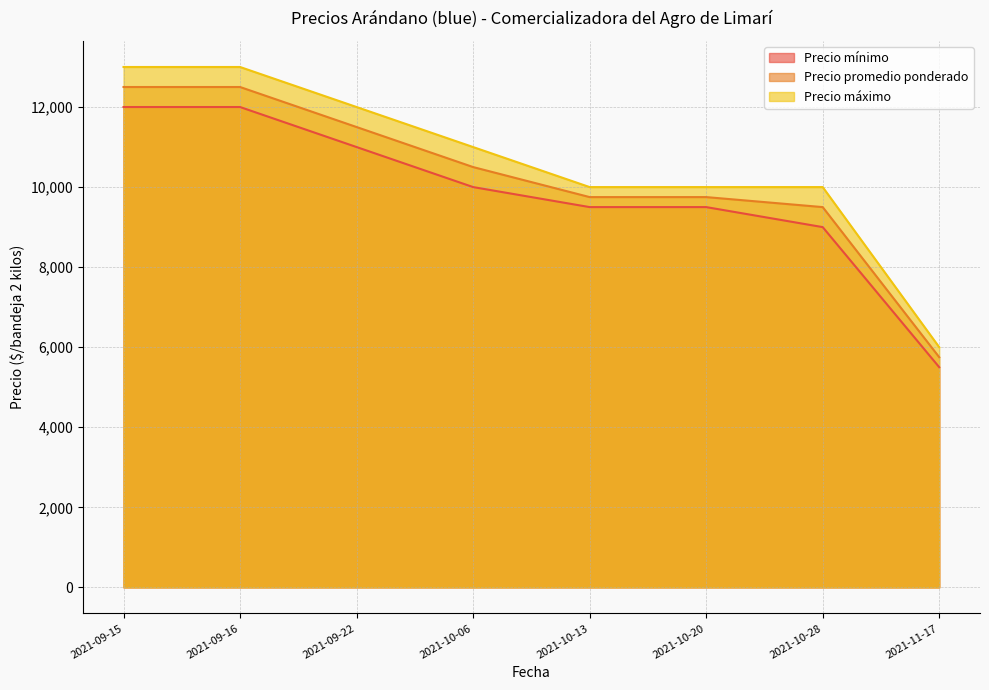

List the labels in order of Precio máximo value, largest first.

2021-09-15, 2021-09-16, 2021-09-22, 2021-10-06, 2021-10-13, 2021-10-20, 2021-10-28, 2021-11-17